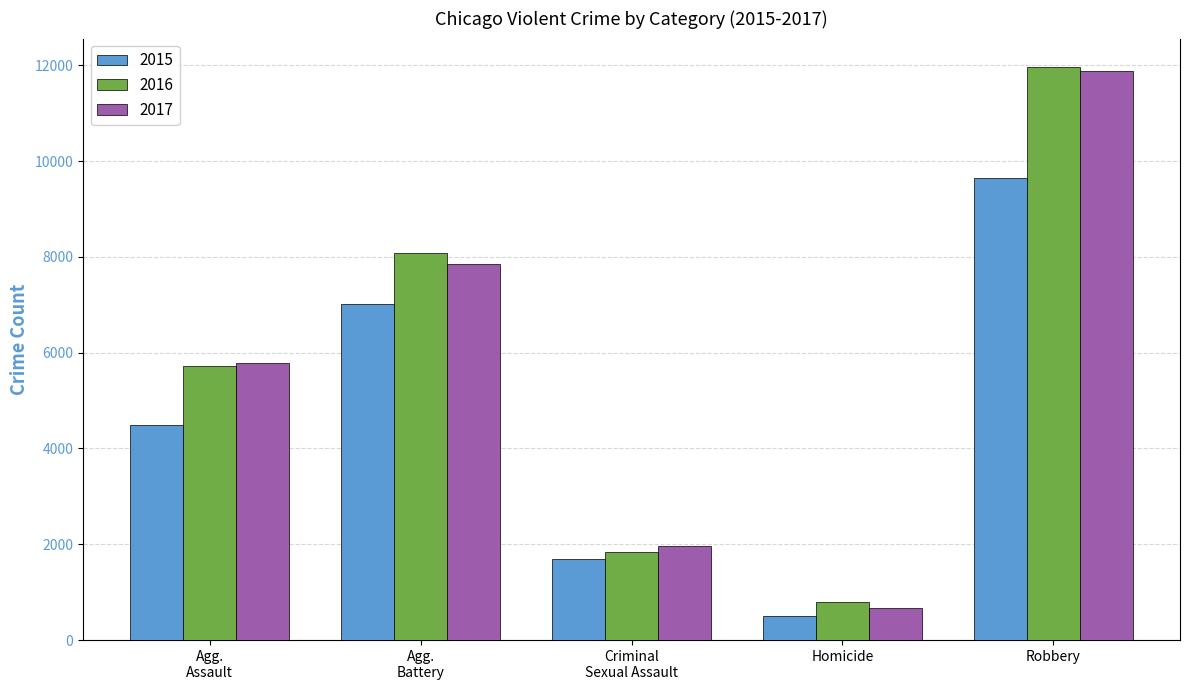

The 2016 series shows 786 at Homicide. True or false?

True